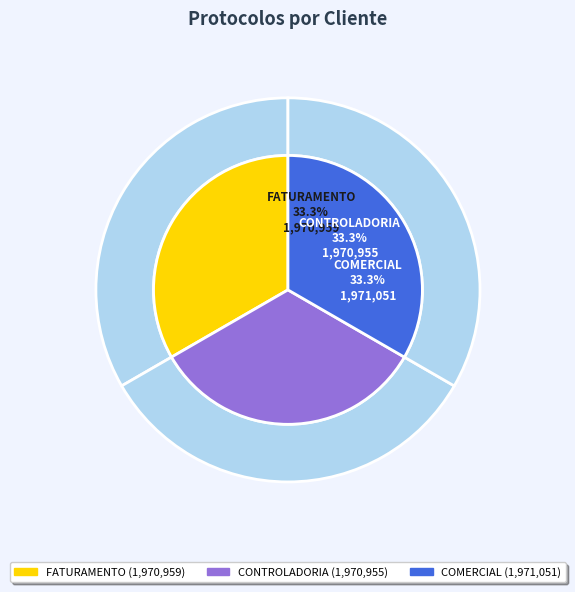

How many slices are in this pie chart?

3